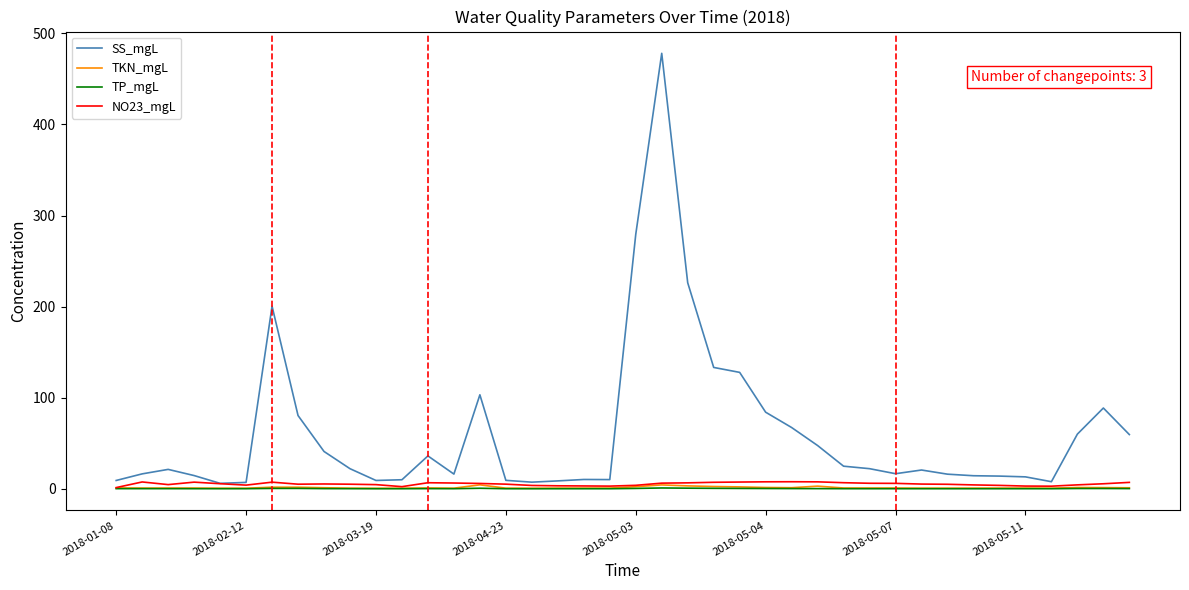

What are all the series names shown in the legend?

SS_mgL, TKN_mgL, TP_mgL, NO23_mgL